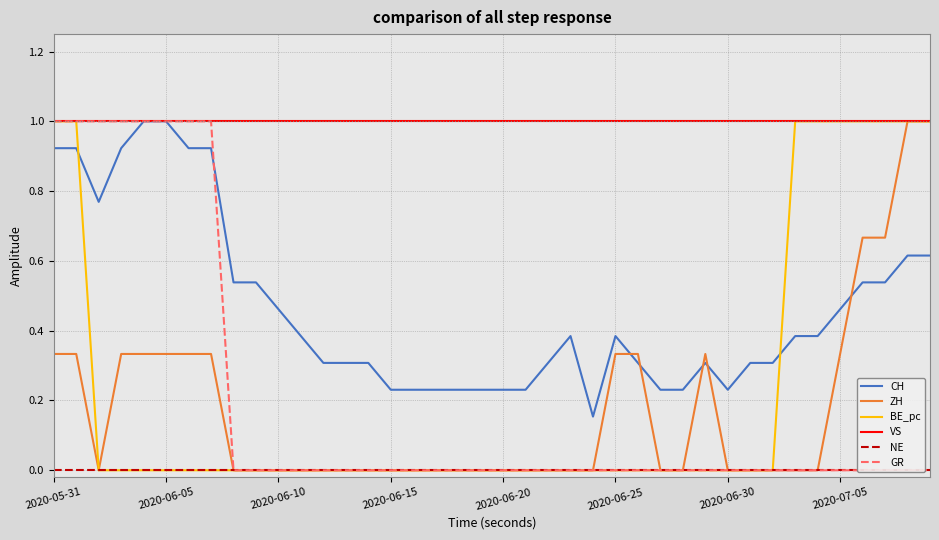

True or false: VS has a value of 1.0 at 2020-06-20.

True